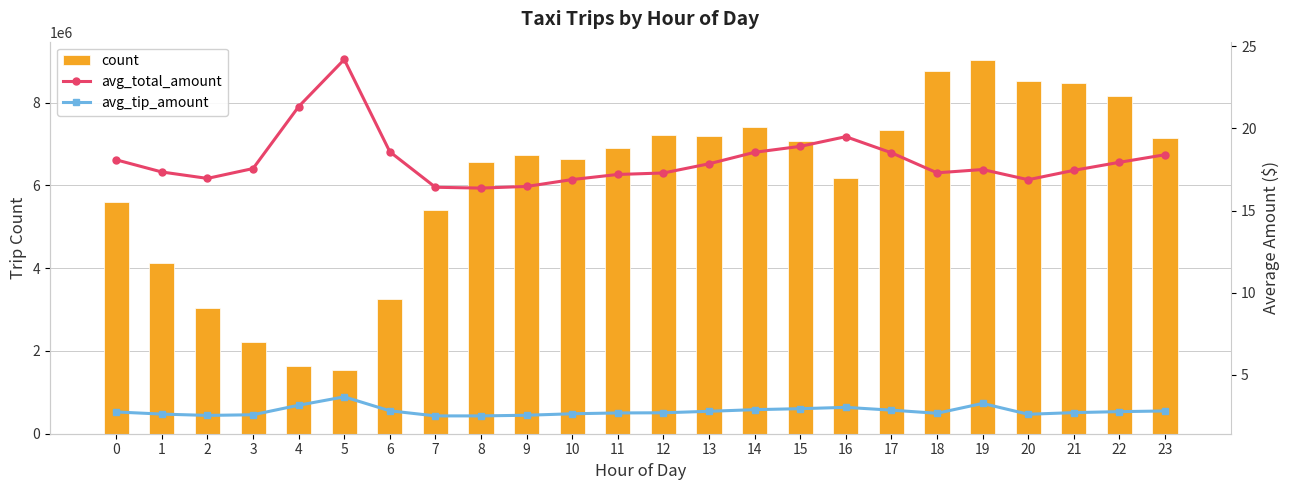

What is the value of the avg_tip_amount bar at the 17th from the left?

3.0